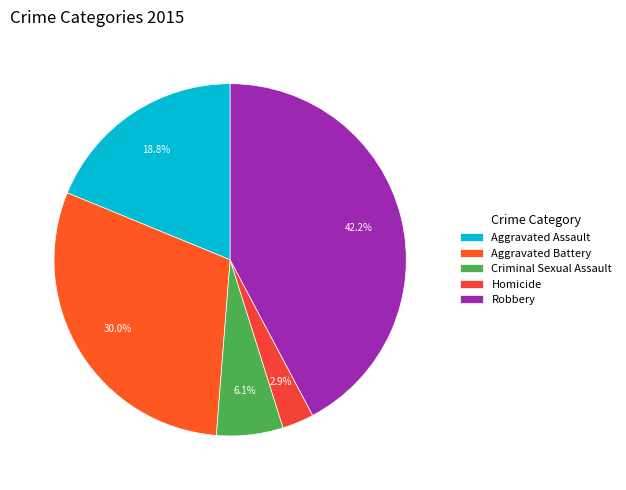

To the nearest percent, what is the average slice percentage?

20%